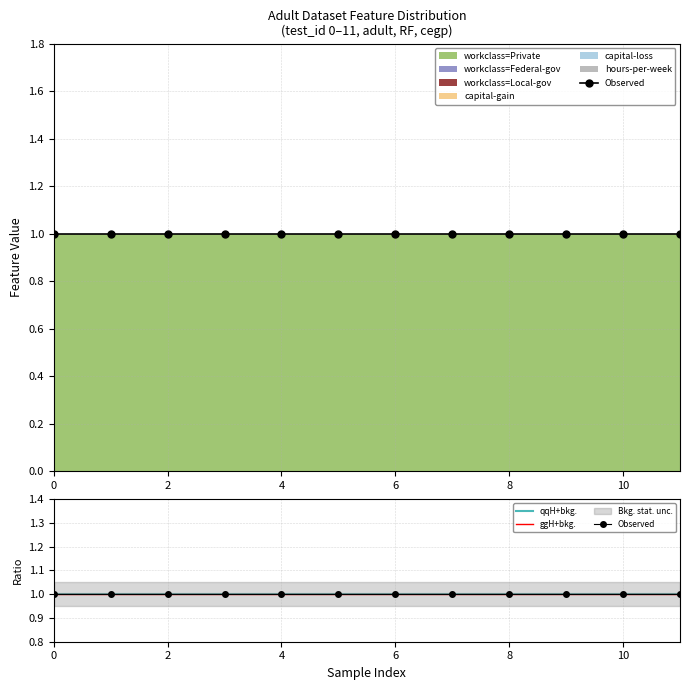

Reading left to right, extract all data points from this chart.

capital-gain: 0	0	0	0	0	0	0	0	0	0	0	0
capital-loss: 0	0	0	0	0	0	0	0	0	0	0	0
hours-per-week: 0	0	0	0	0	0	0	0	0	0	0	0
workclass=Private: 1	1	1	1	1	1	1	1	1	1	1	1
workclass=Federal-gov: 0	0	0	0	0	0	0	0	0	0	0	0
workclass=Local-gov: 0	0	0	0	0	0	0	0	0	0	0	0